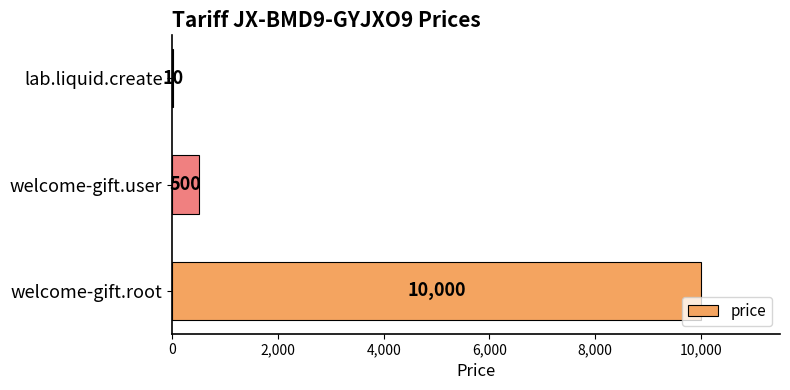

What is the change in value from lab.liquid.create to welcome-gift.root?

+9990